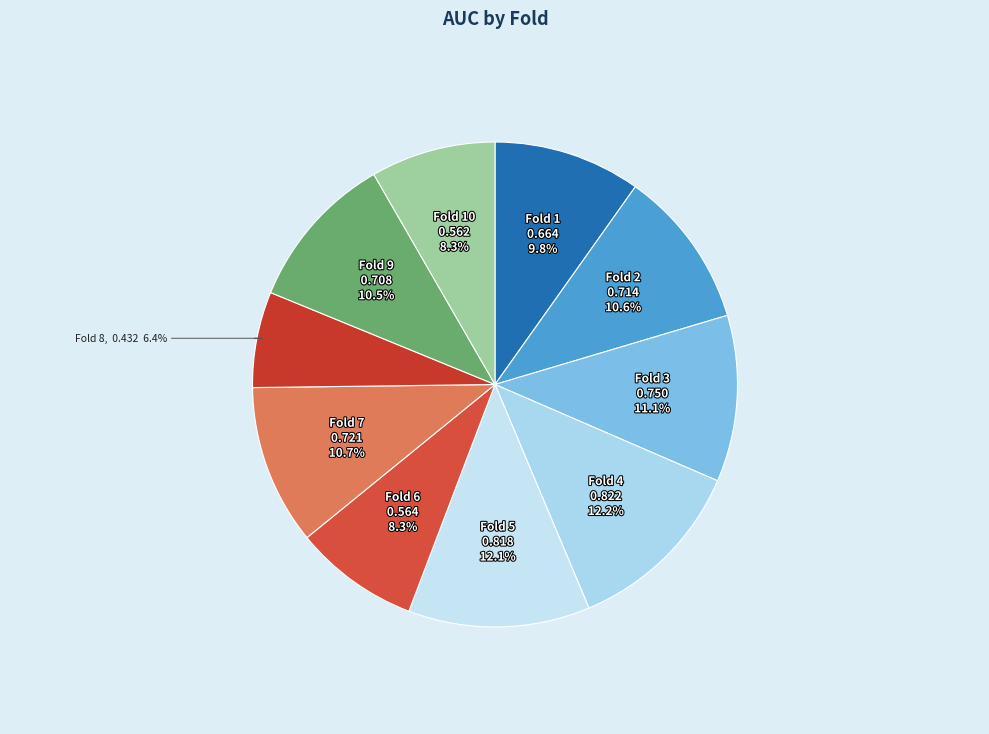

To the nearest percent, what portion does Fold 1 represent?

10%